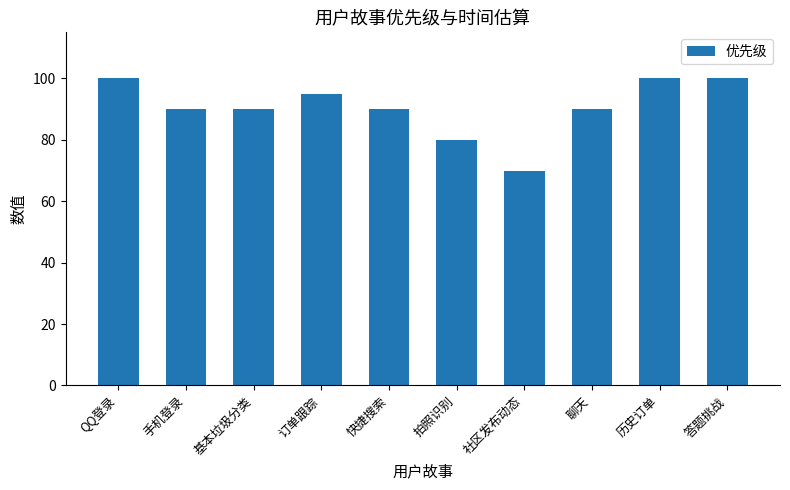

Between 答题挑战 and 快捷搜索, which is larger?

答题挑战